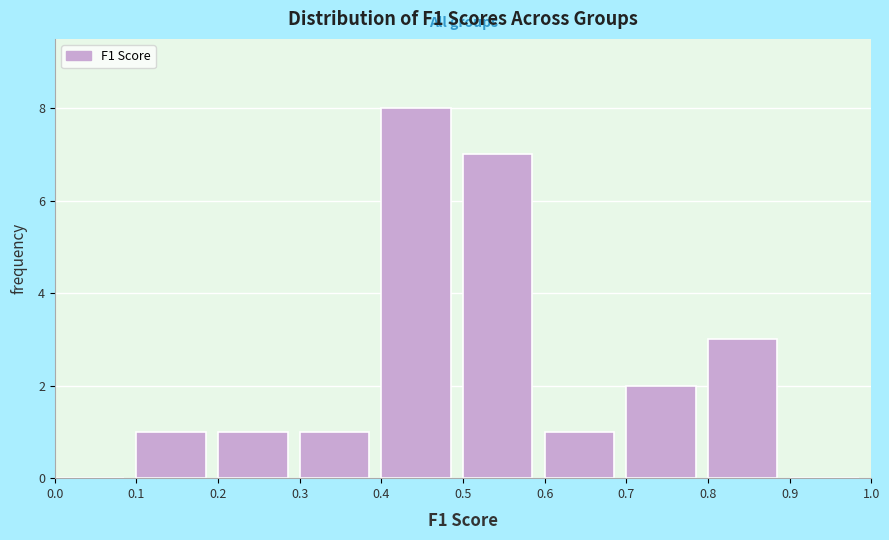

Reading left to right, transcribe this chart: for each bar, give the range it covers on the x-axis and its height. The values are not printed on the chart, so give them approximately, as read against the axis.

0.0 to 0.1: 0
0.1 to 0.2: 1
0.2 to 0.3: 1
0.3 to 0.4: 1
0.4 to 0.5: 8
0.5 to 0.6: 7
0.6 to 0.7: 1
0.7 to 0.8: 2
0.8 to 0.9: 3
0.9 to 1.0: 0